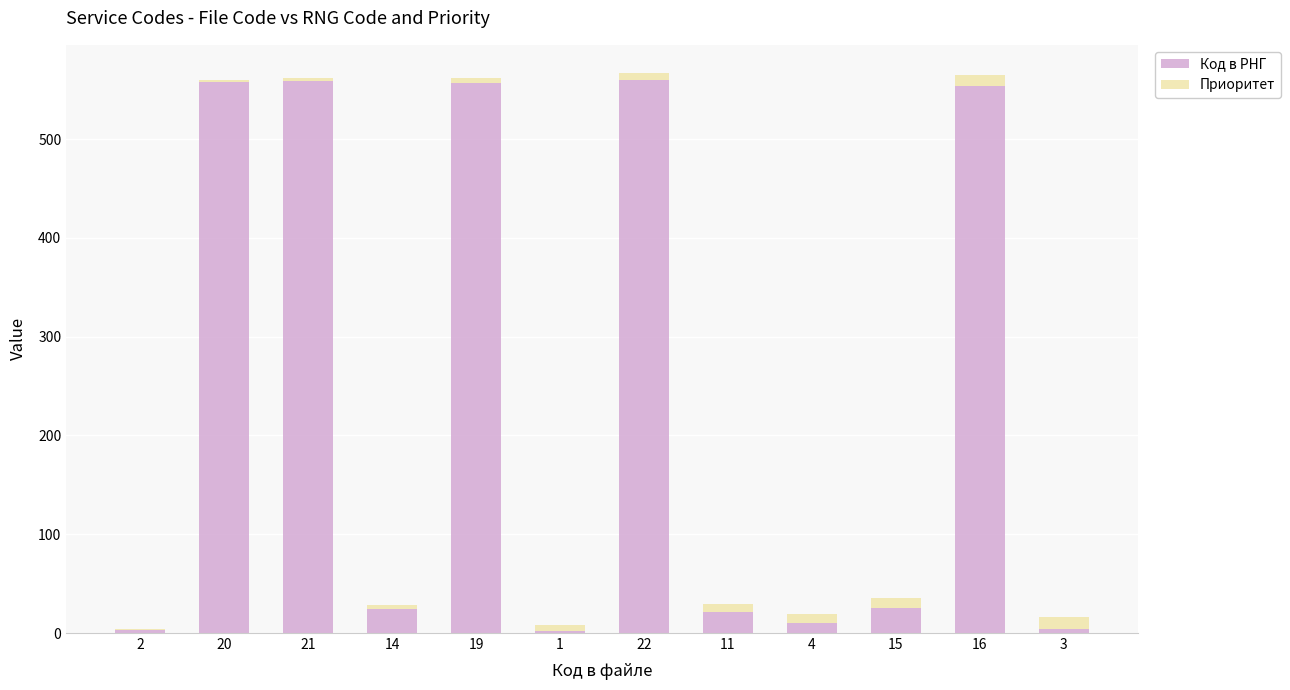

What is the maximum value for Код в РНГ?

560